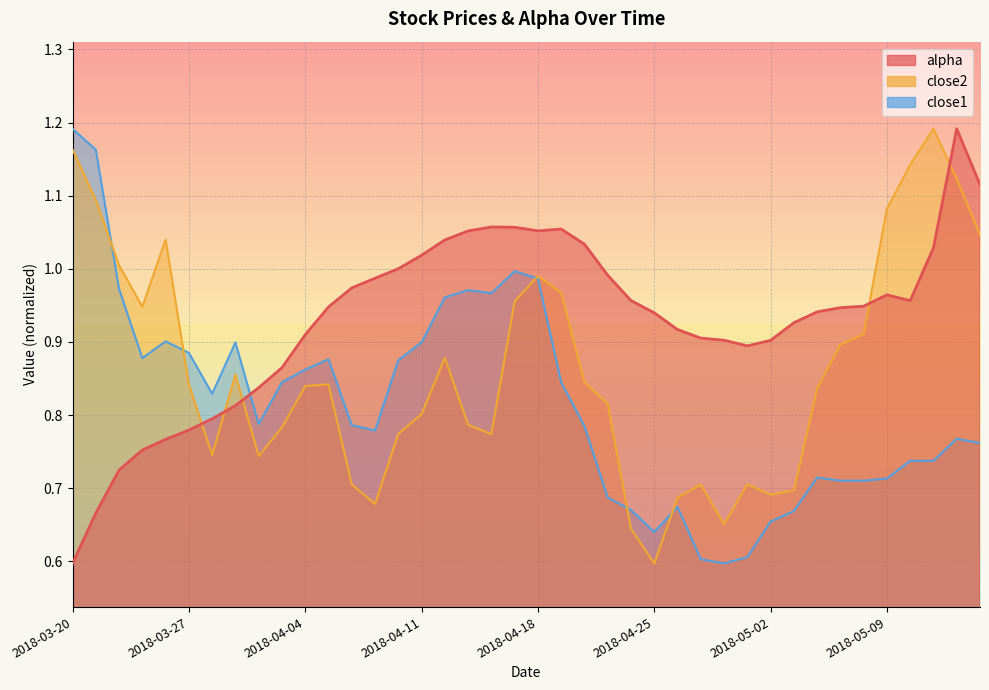

Between 2018-03-28 and 2018-04-18, which series saw the biggest shift?

alpha